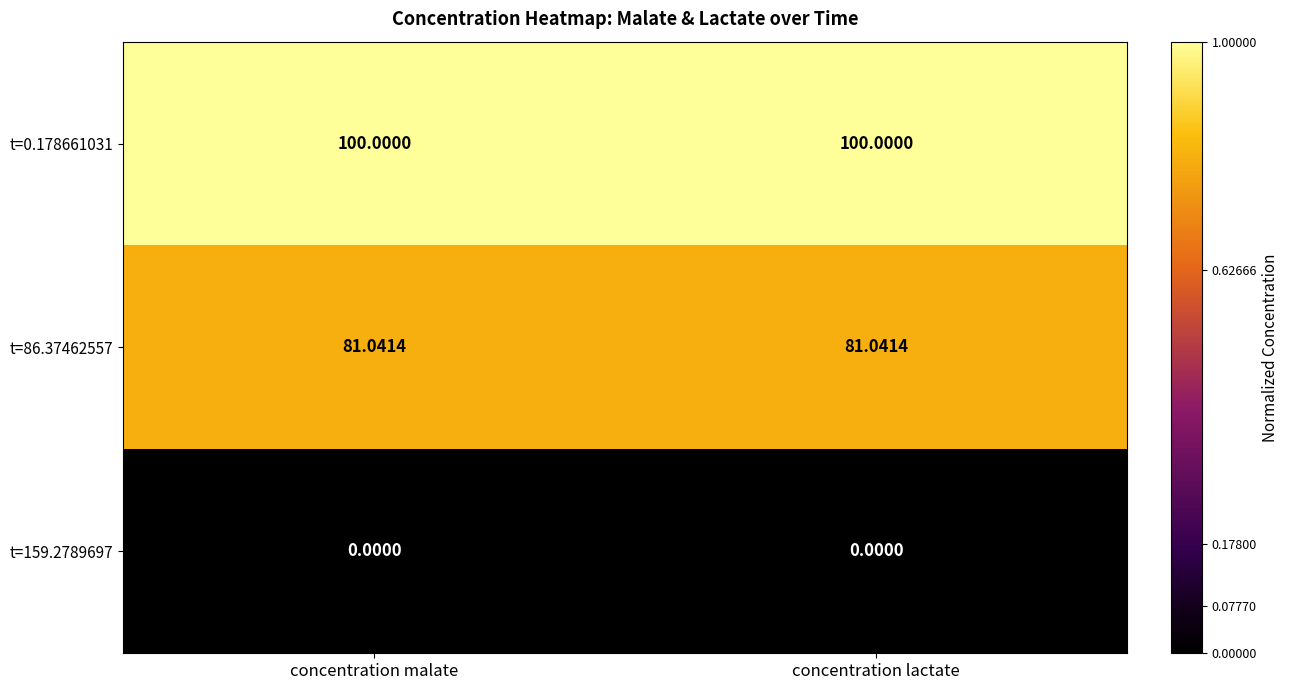

Is the value of t=0.178661031 at concentration lactate greater than the value of t=159.2789697 at concentration lactate?

Yes